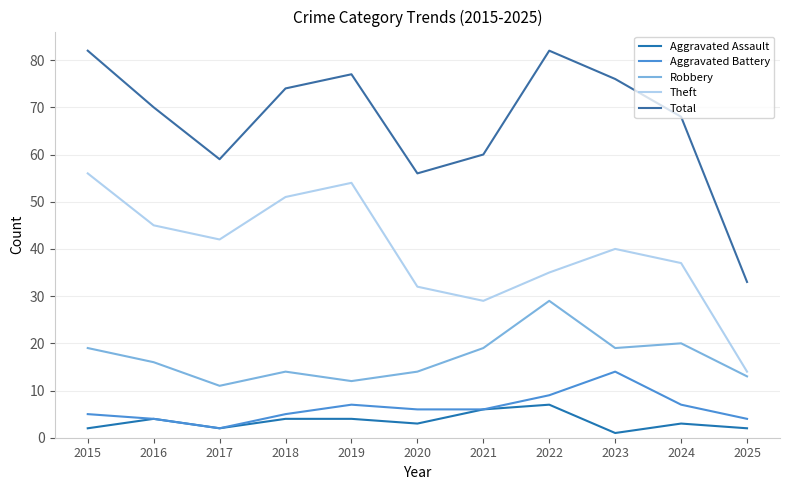

True or false: Theft and Aggravated Battery intersect in this chart.

False